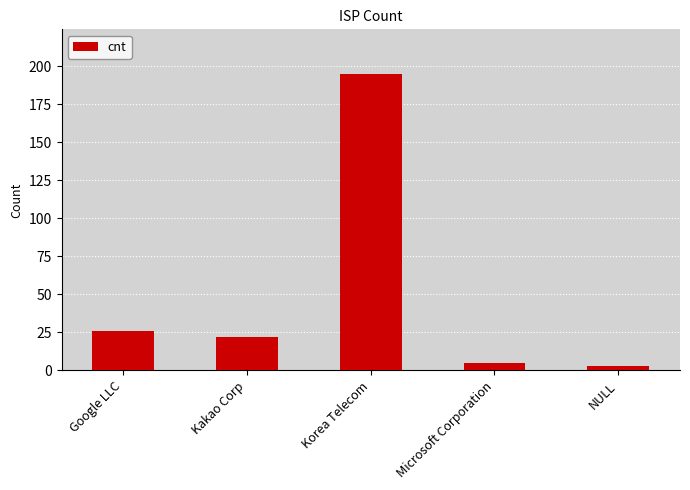

Rank the categories by value from highest to lowest.

Korea Telecom, Google LLC, Kakao Corp, Microsoft Corporation, NULL